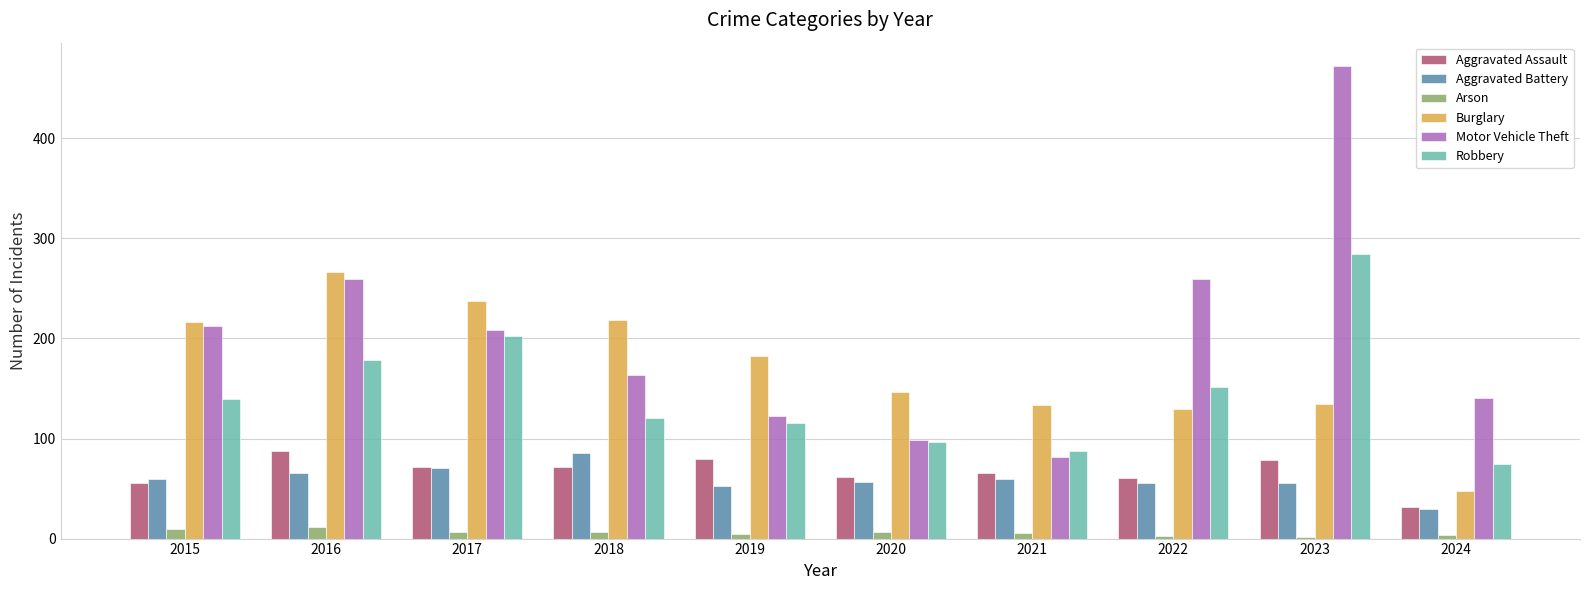

Is the value of Arson at 2021 greater than the value of Robbery at 2021?

No